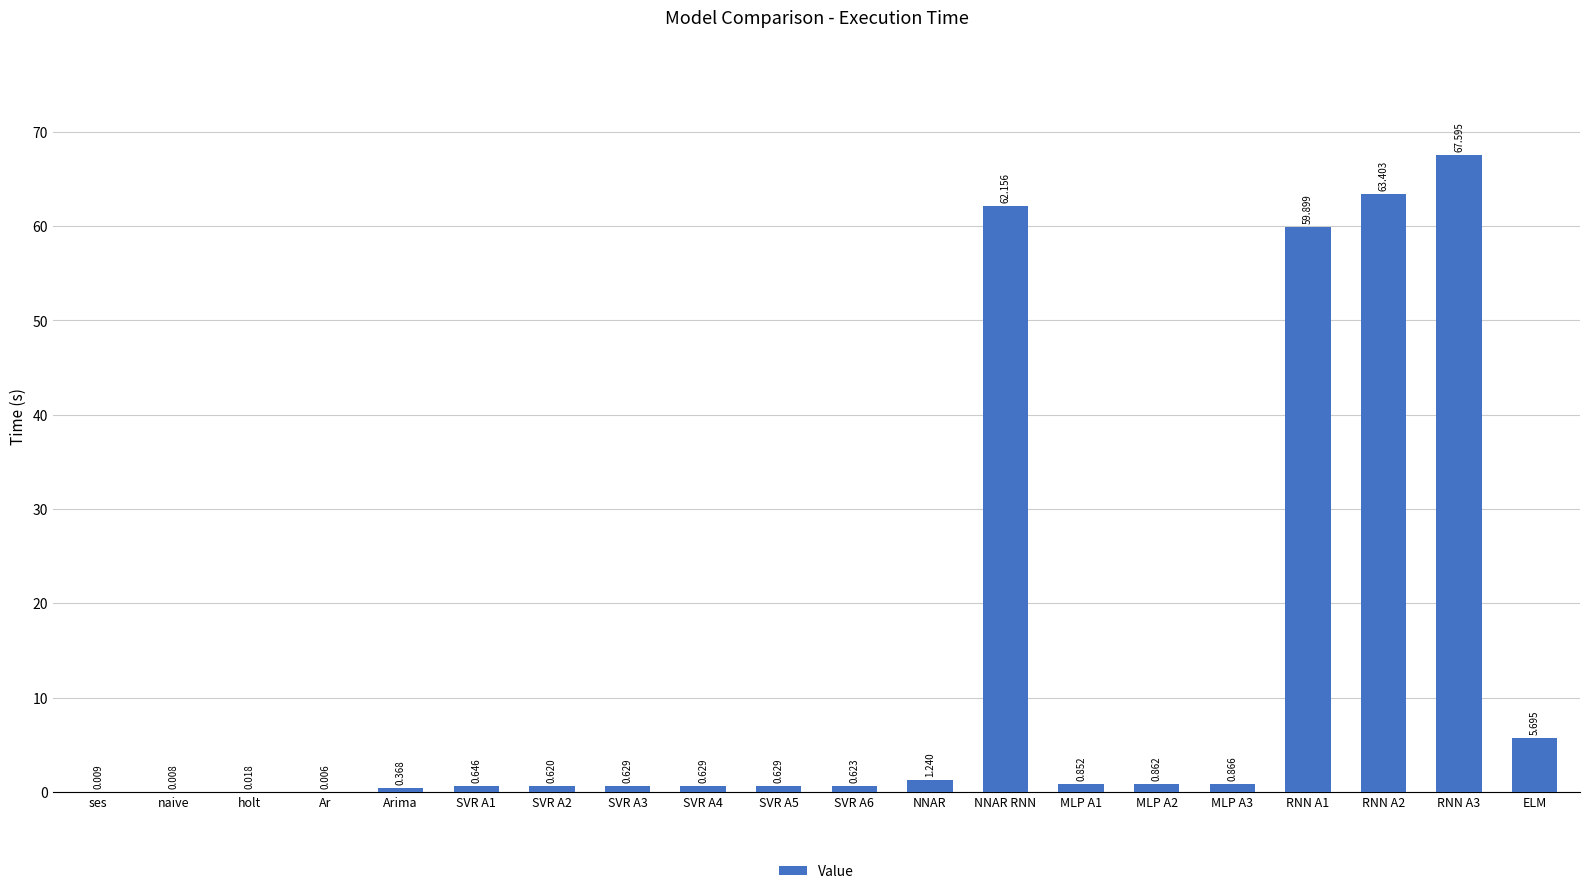

Which label corresponds to the largest value in the chart?

RNN A3